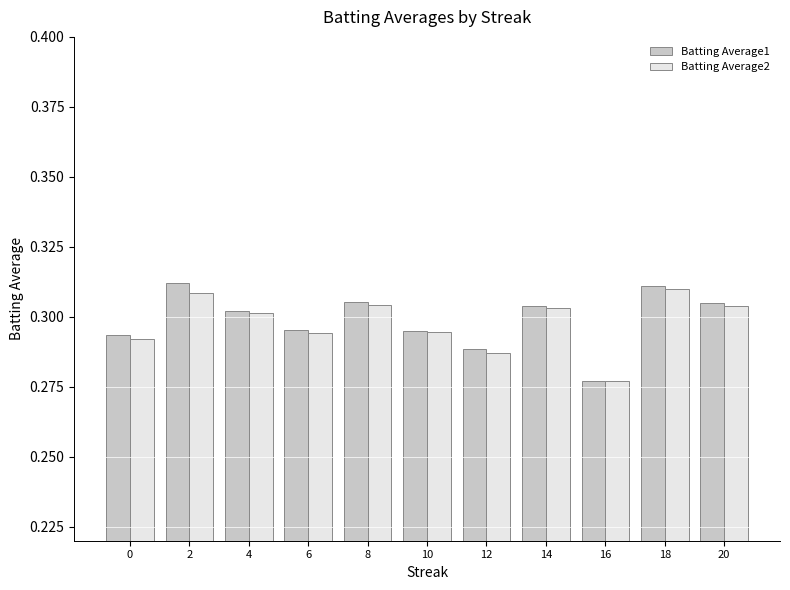

Count the Batting Average1 values in the range 0 to 1.

11